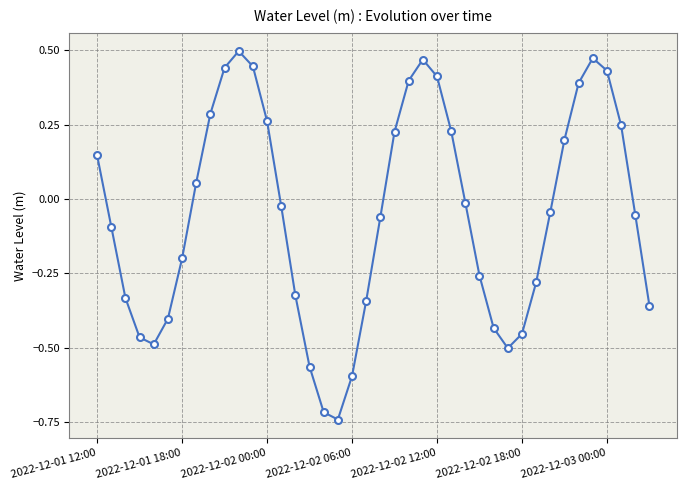

True or false: the data has more than 0 interior local peaks.

True